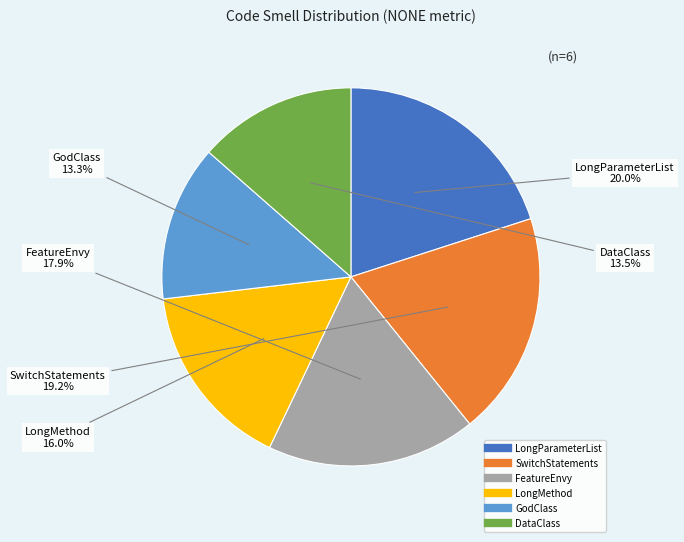

Do LongParameterList and LongMethod together represent more than half of the pie?

No